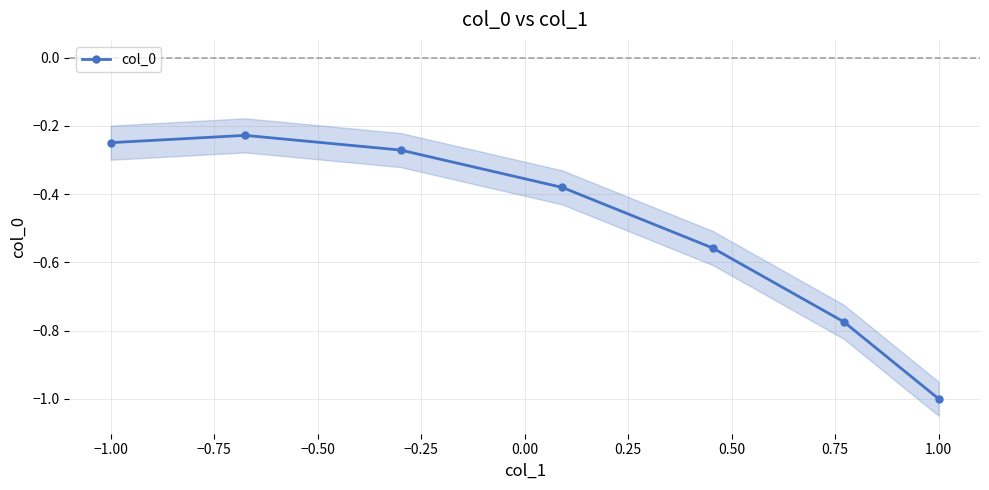

True or false: there are more than 0 points higher than both neighbors.

True